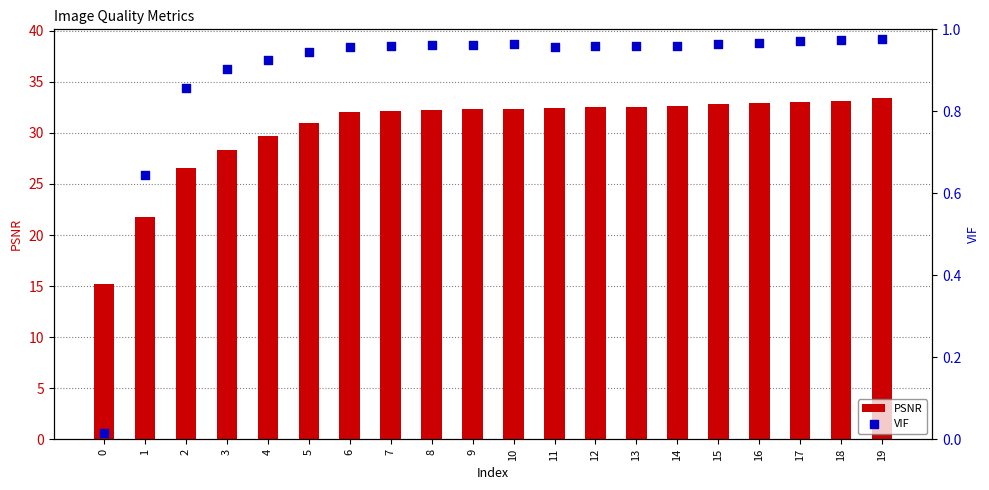

What is the total value across all series at 3?

29.2